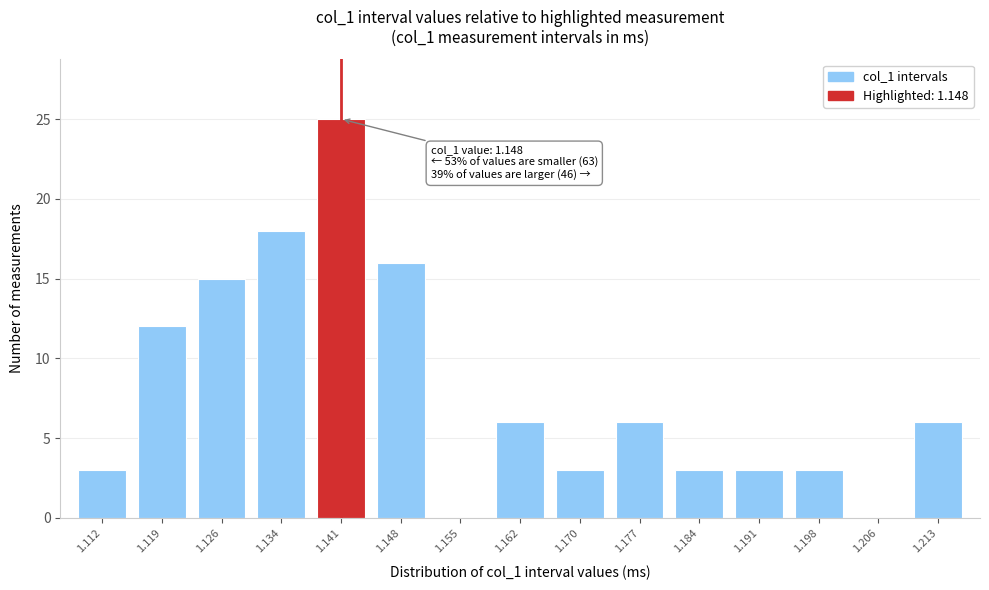

Reading right to left, list all the values displayed in this chart.

1.213=6	1.206=0	1.198=3	1.191=3	1.184=3	1.177=6	1.170=3	1.162=6	1.155=0	1.148=16	1.141=25	1.134=18	1.126=15	1.119=12	1.112=3